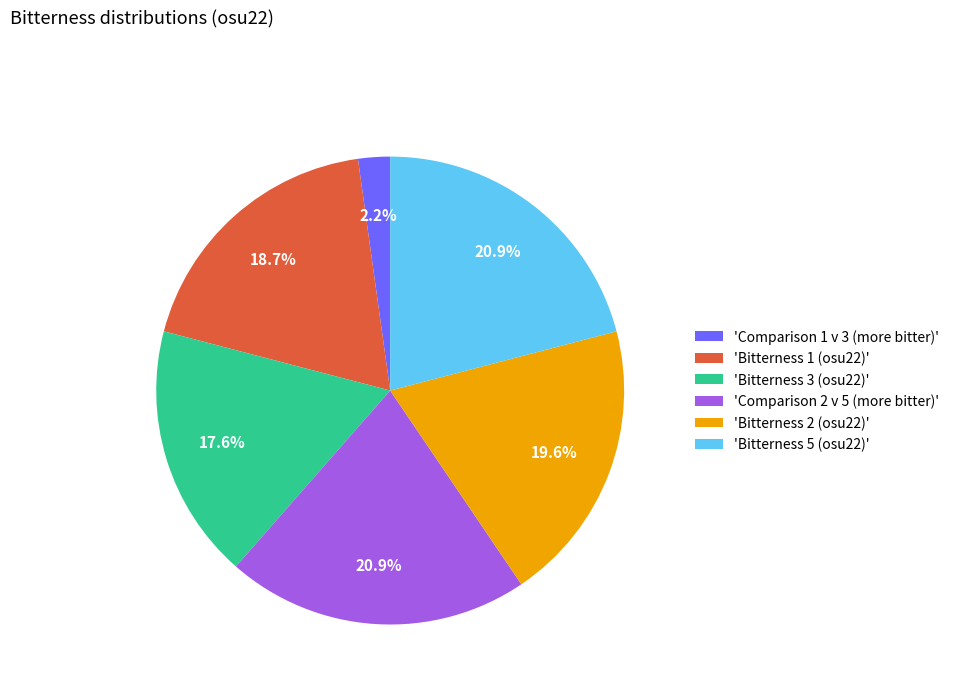

To the nearest percent, what is the difference between the largest and smallest slice percentages?

19%